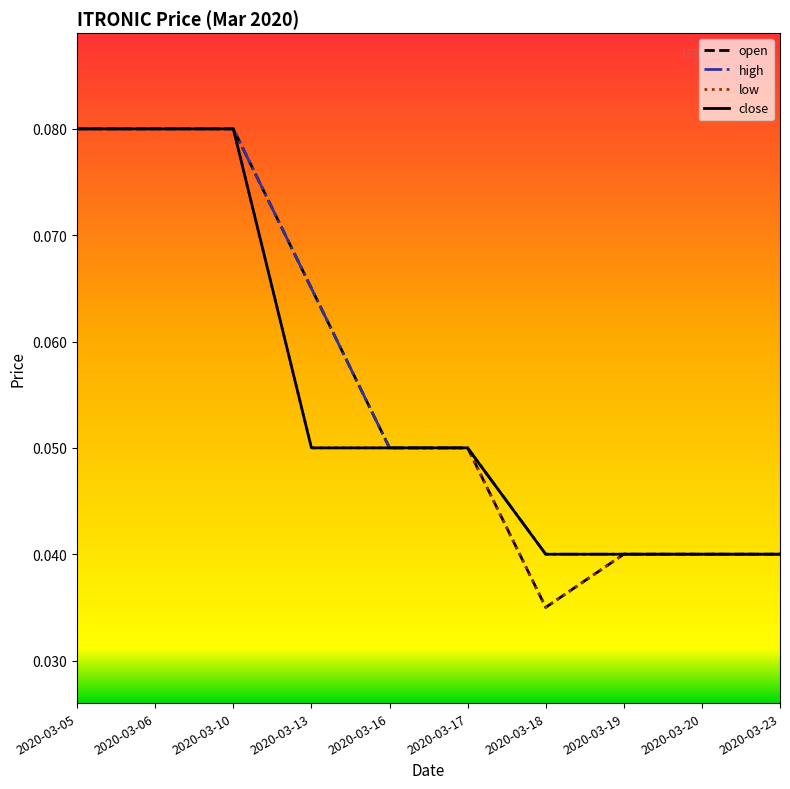

What are all the series names shown in the legend?

open, high, low, close